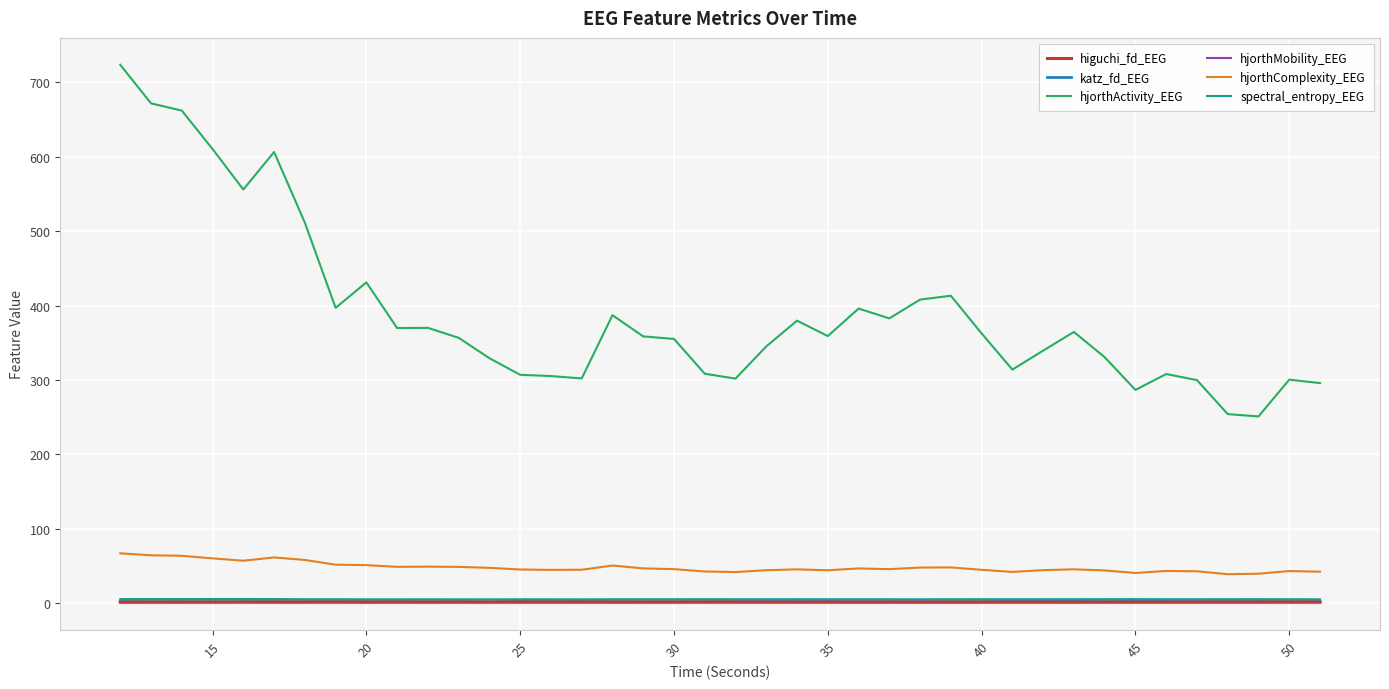

What is the difference between the maximum and second lowest values in the higuchi_fd_EEG series?

0.1